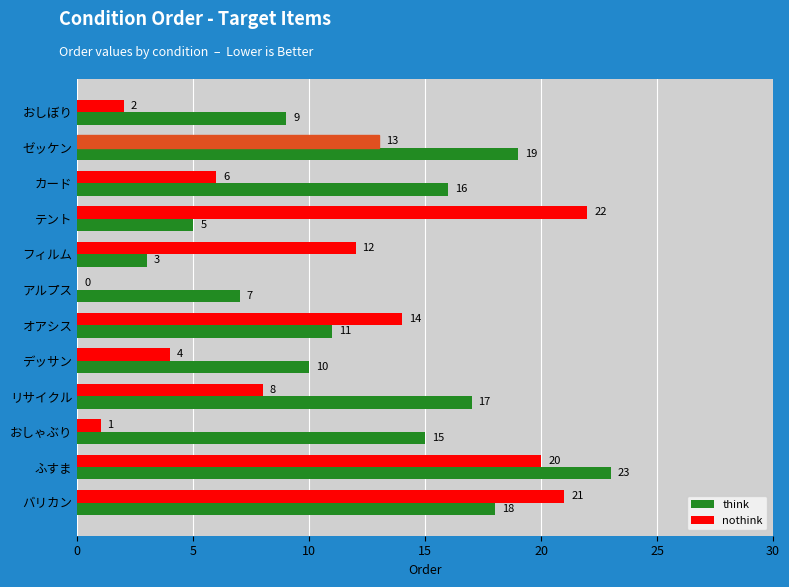

How many data points does each series have?

12